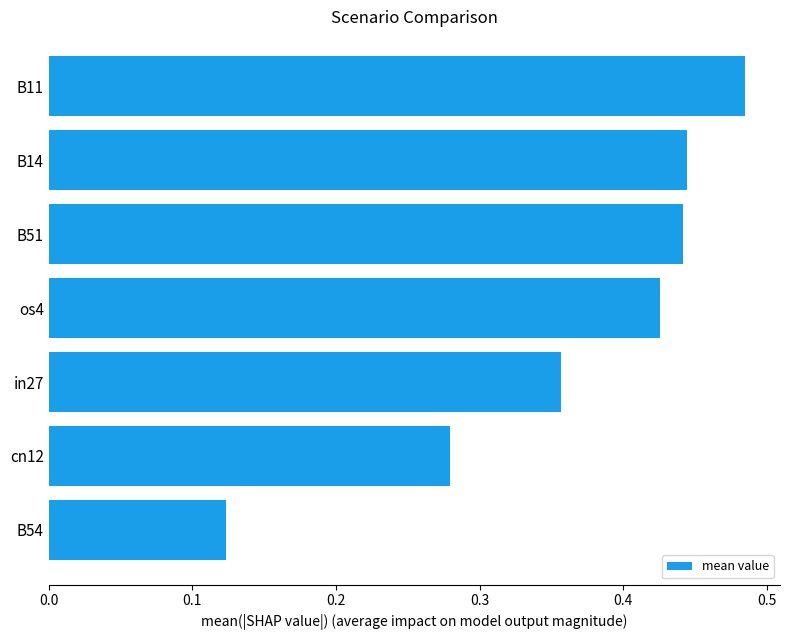

What is the label of the 1st bar from the top?

B11